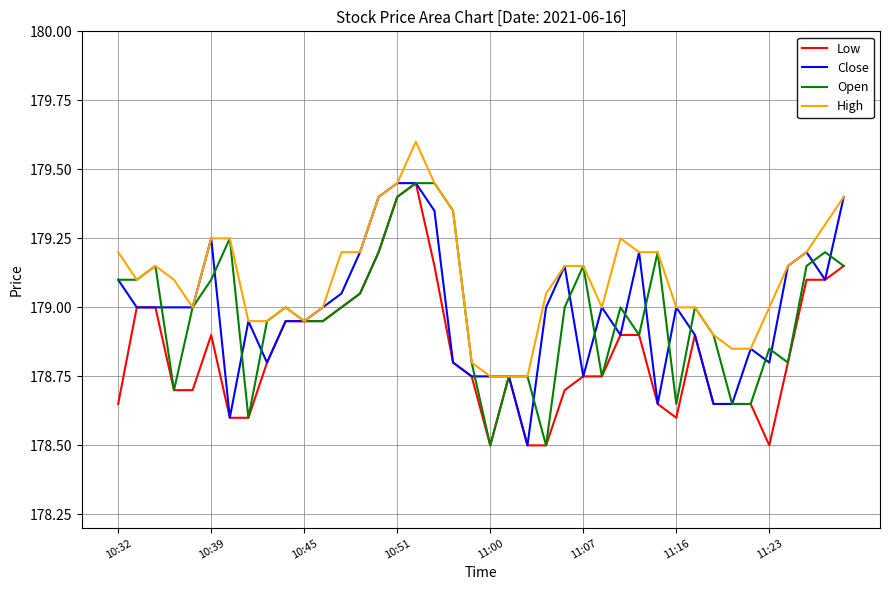

Which series ends up on top after the final intersection of Open and Close?

Close